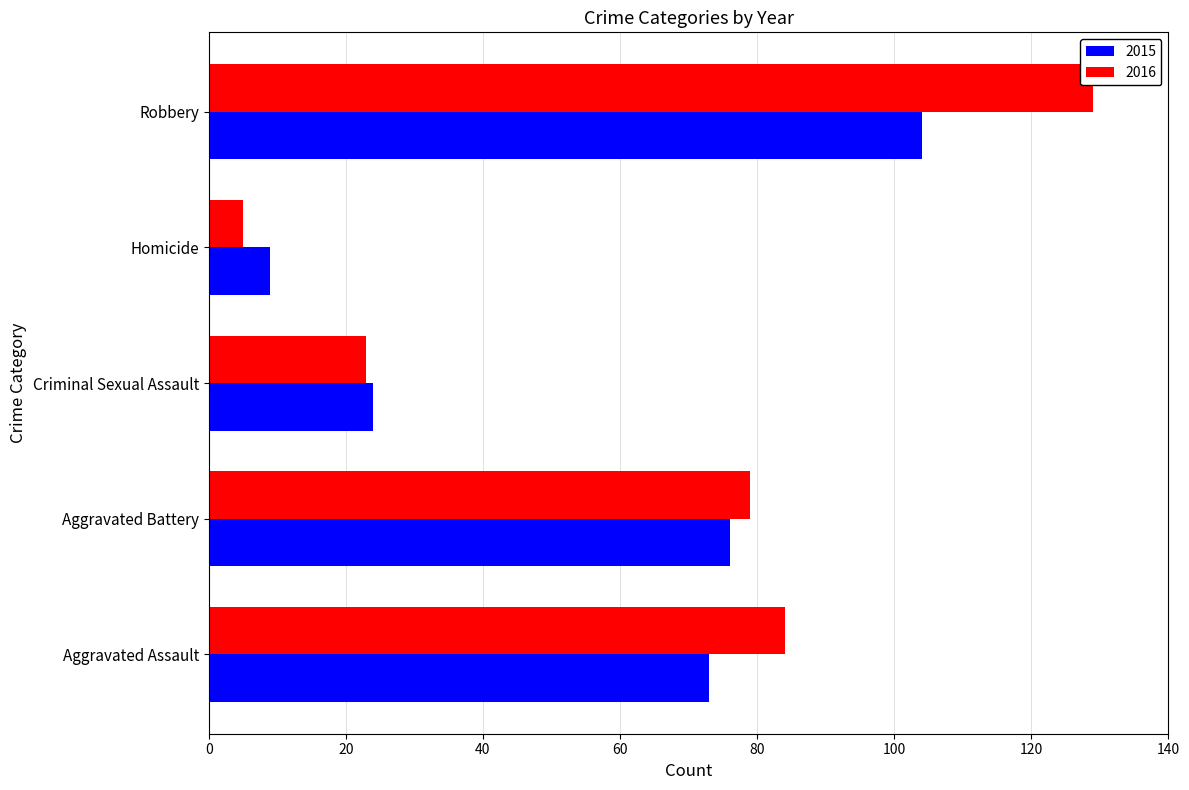

Rank the series by their maximum value, from lowest to highest.

2015, 2016